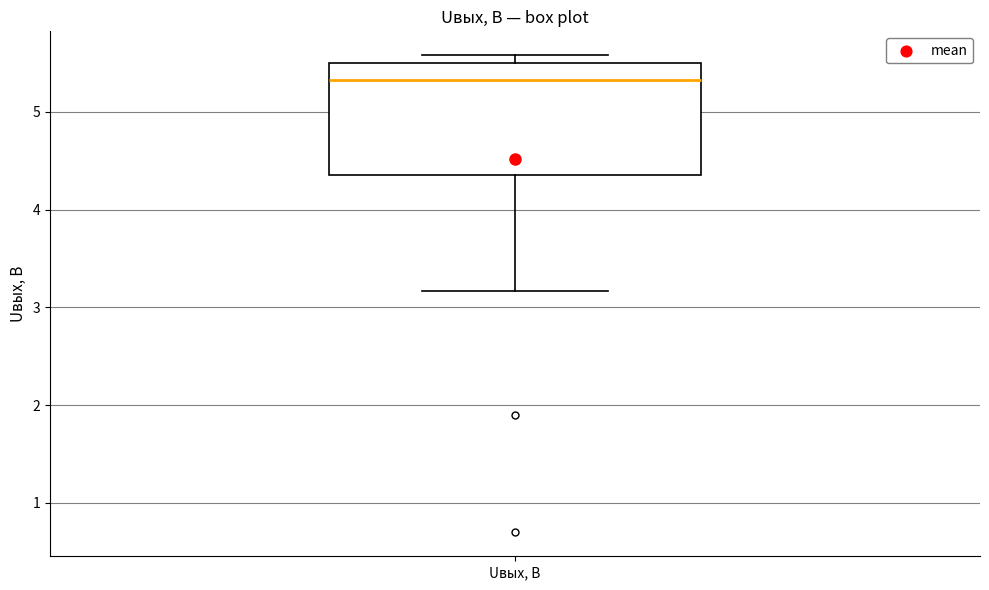

Read this box plot against the y-axis: the position of the median line, the range covered by the box, and the ends of both whiskers. The values are not printed on the chart, so give them approximately, as read against the axis.

median 5.3, box 4.4 to 5.5, whiskers 3.2 to 5.6